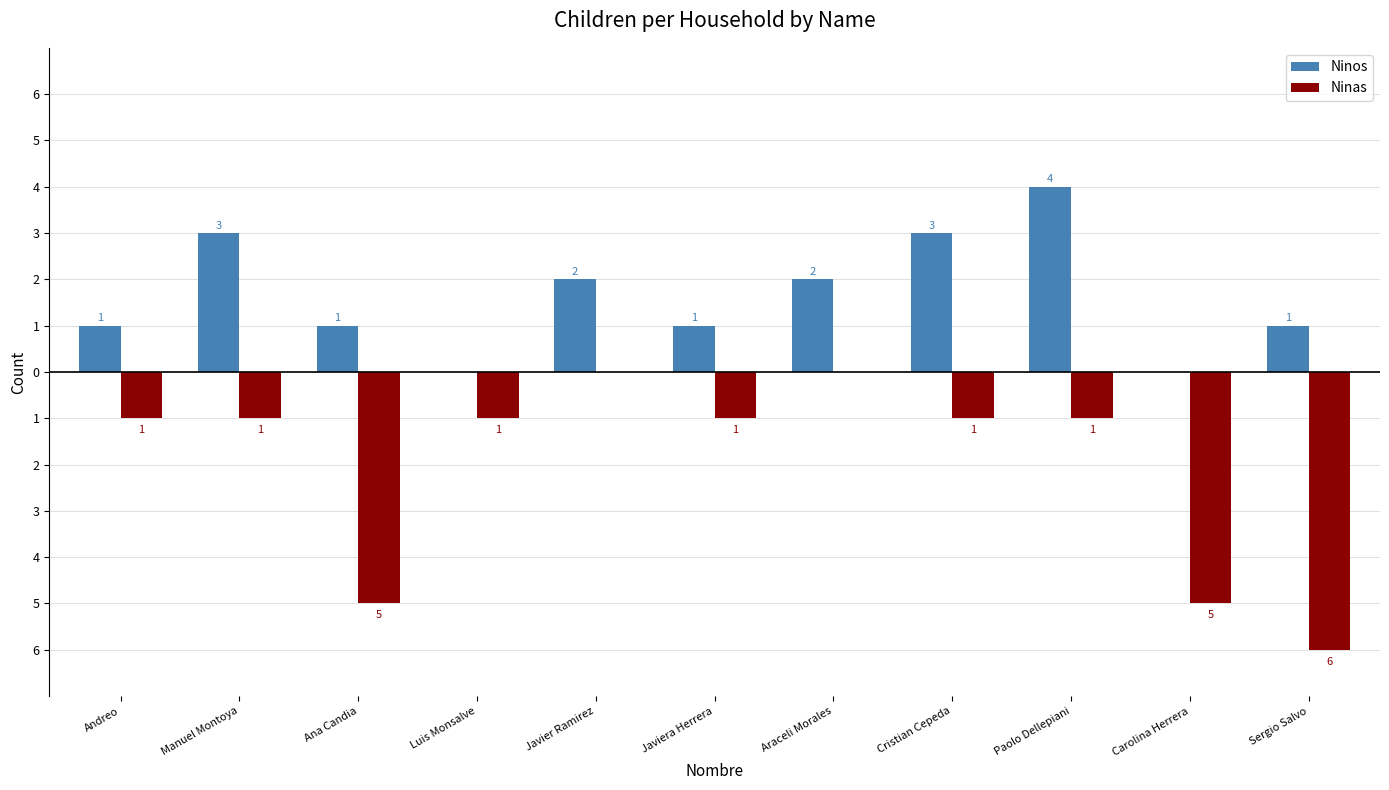

What is the greatest value displayed?

4